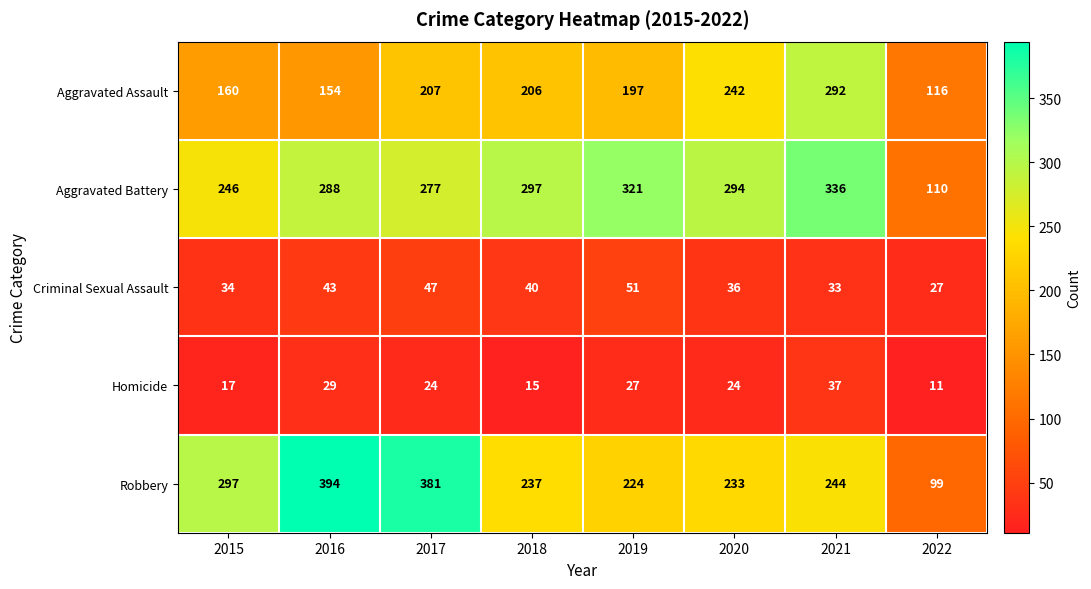

The Aggravated Assault series shows 329 at 2017. True or false?

False